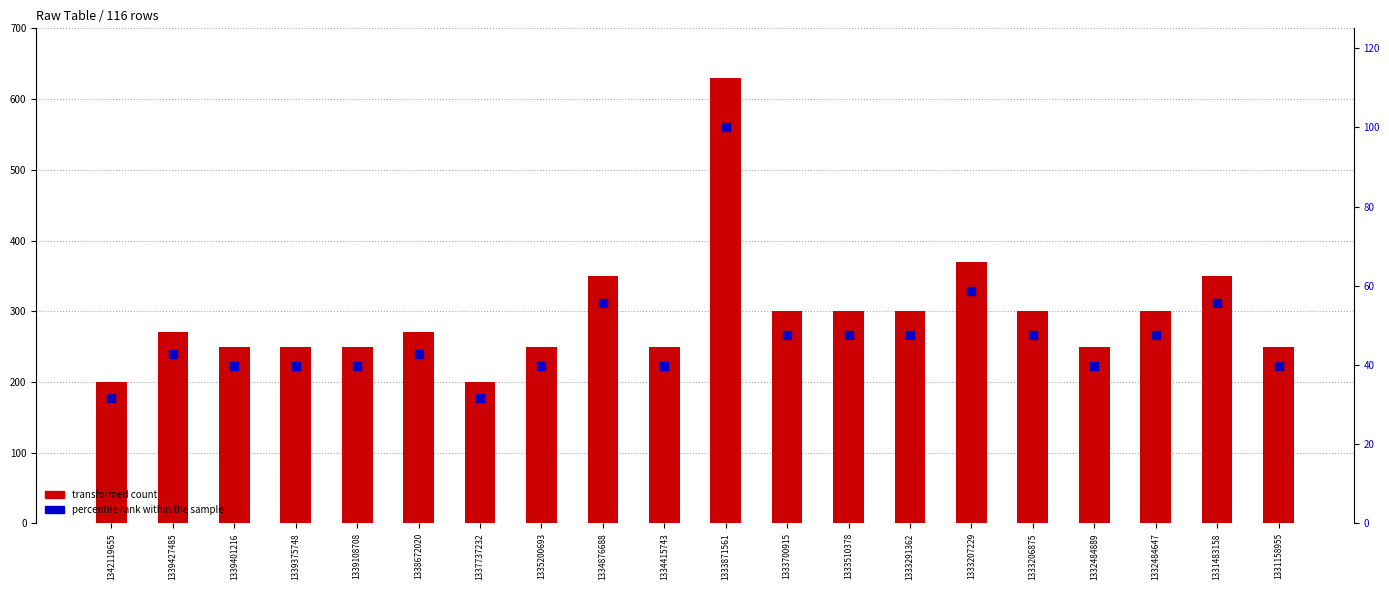

What are all the series names shown in the legend?

transformed count, percentile rank within the sample